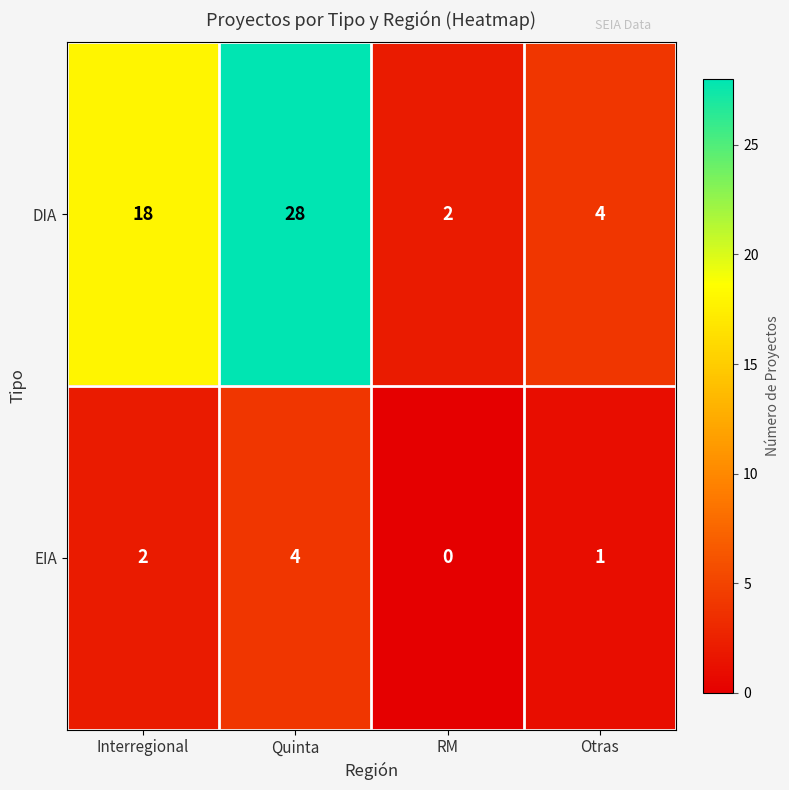

What is the sum of the DIA values at Otras and Quinta?

32